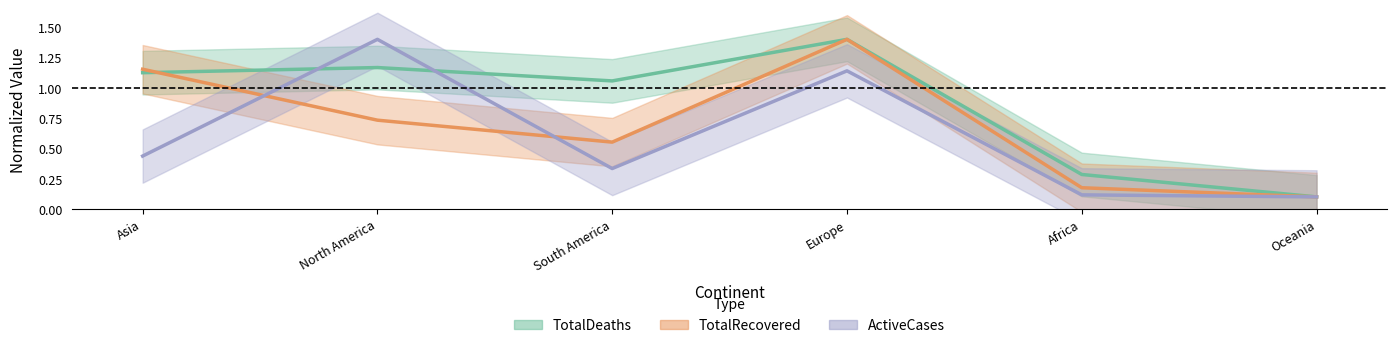

How many distinct data groups are displayed?

3